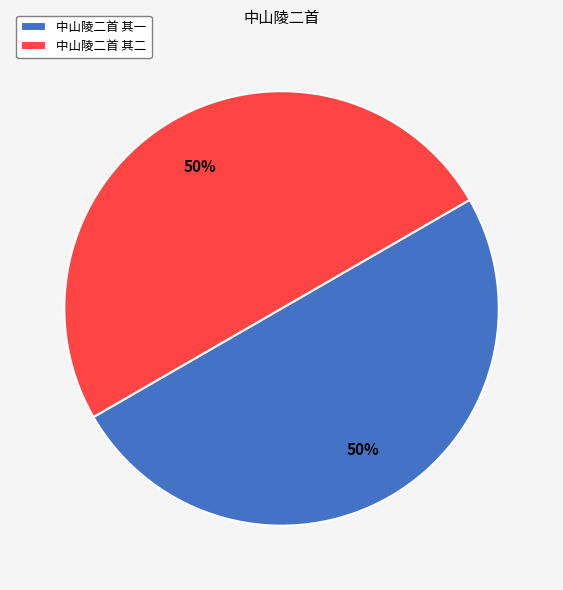

What percentage is the 中山陵二首 其二 slice, to the nearest percent?

50%